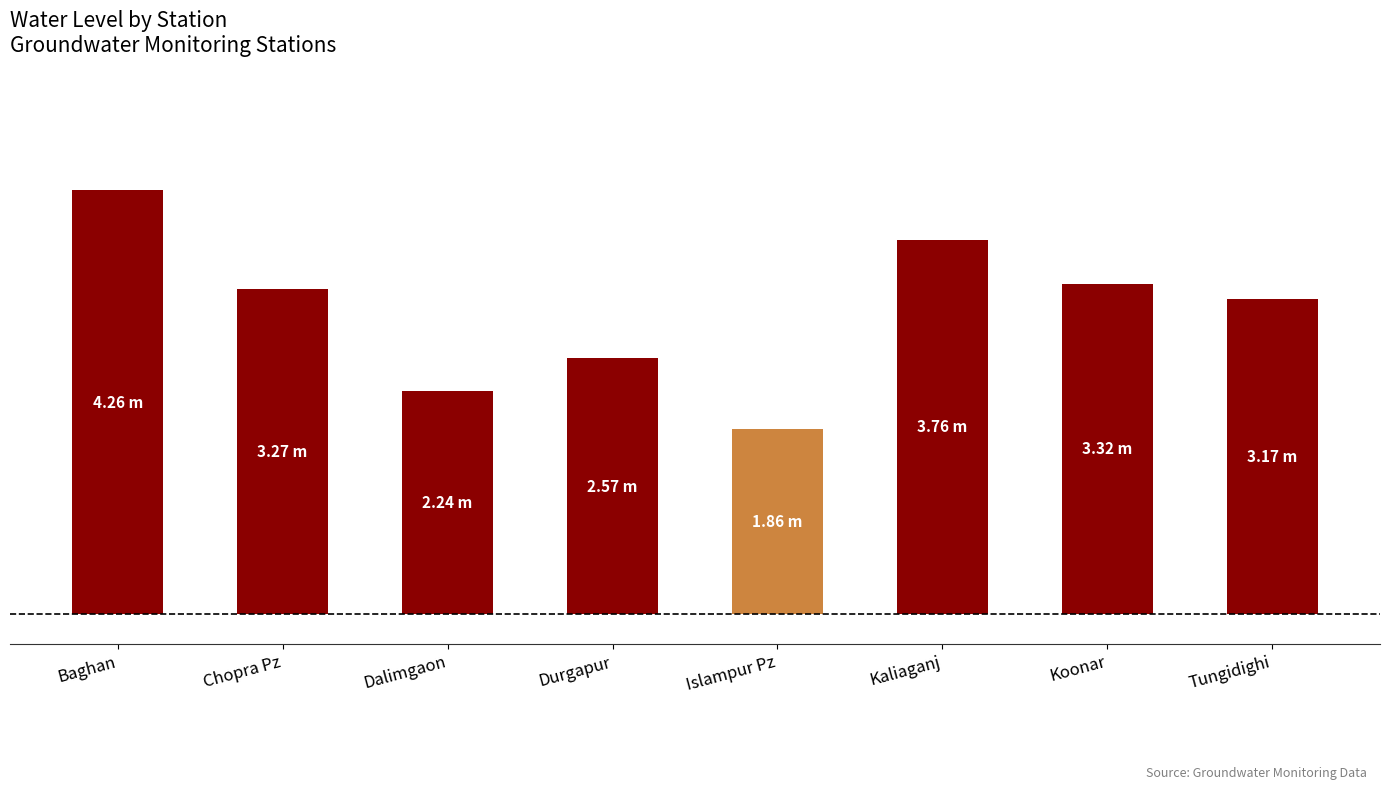

Reading right to left, transcribe all the data shown in this chart.

3.2	3.3	3.8	1.9	2.6	2.2	3.3	4.3